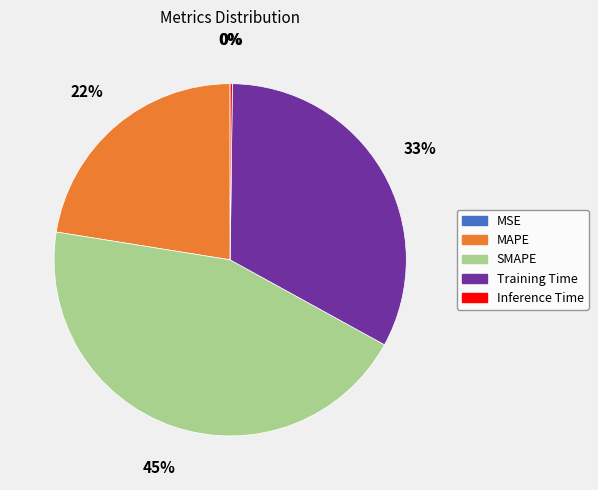

Which category has the biggest portion of the pie?

SMAPE